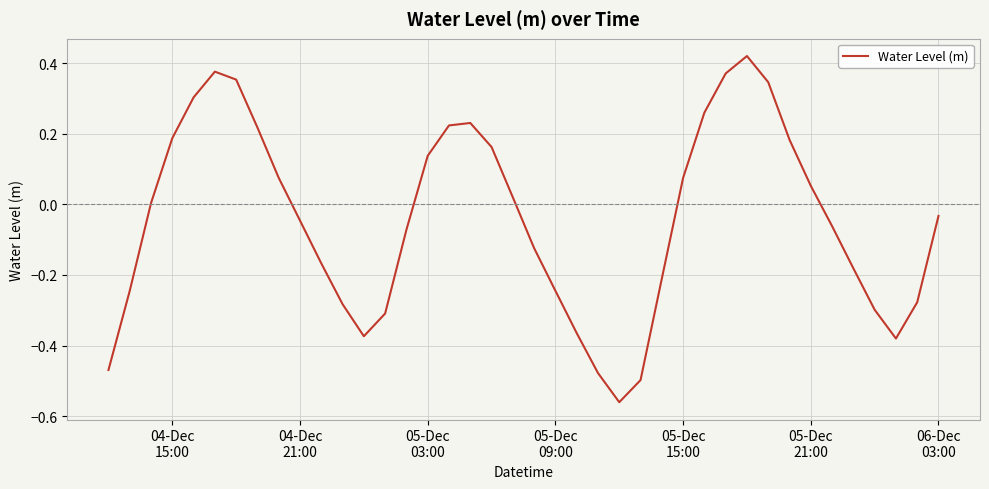

What is the difference between the maximum and minimum values?

1.0